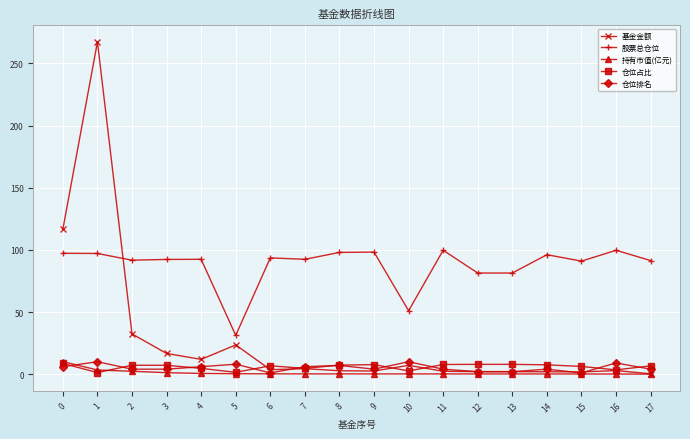

Which series changed the most between 3 and 12?

基金金额